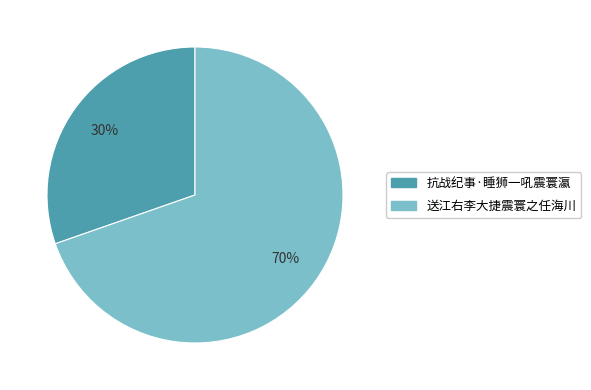

Combined, do 抗战纪事·睡狮一吼震寰瀛 and 送江右李大捷震寰之任海川 account for over 50%?

Yes